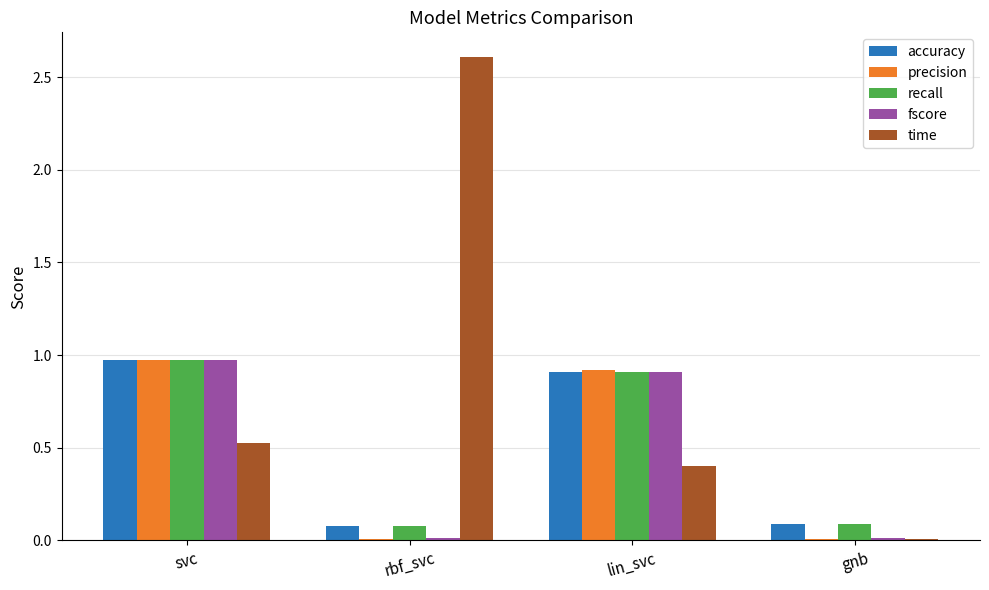

Which series has the largest total across all categories?

time